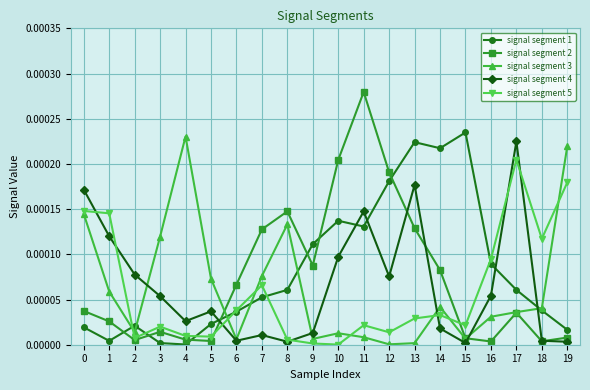

Is the value of signal segment 2 at 6 greater than the value of signal segment 4 at 2?

No